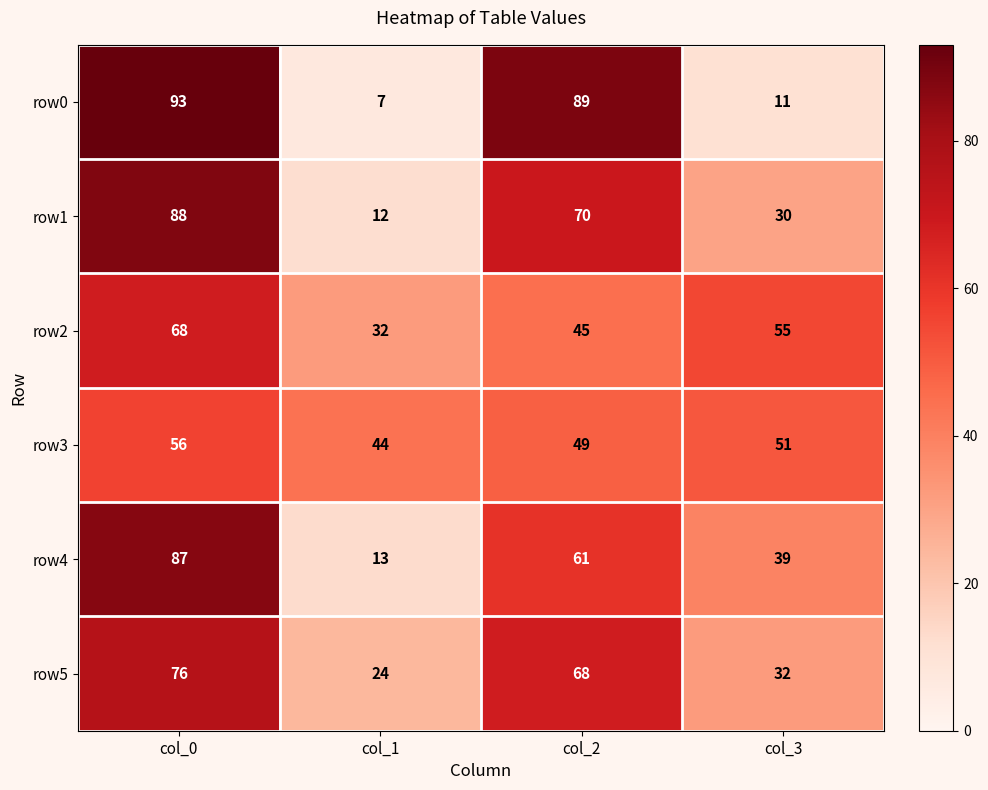

List the series in order of their peak value, lowest first.

row3, row2, row5, row4, row1, row0